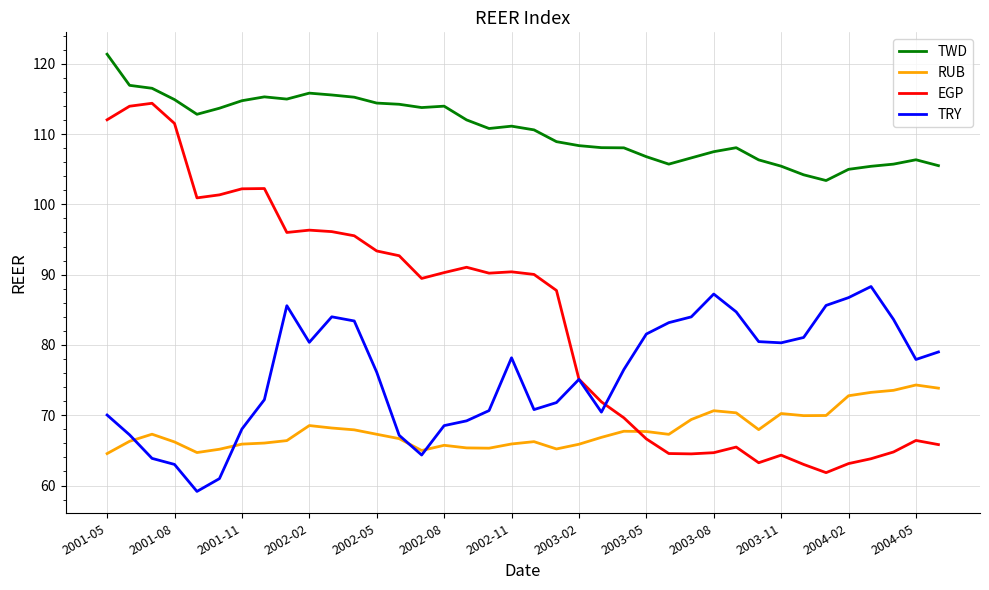

List the series in order of their peak value, lowest first.

RUB, TRY, EGP, TWD